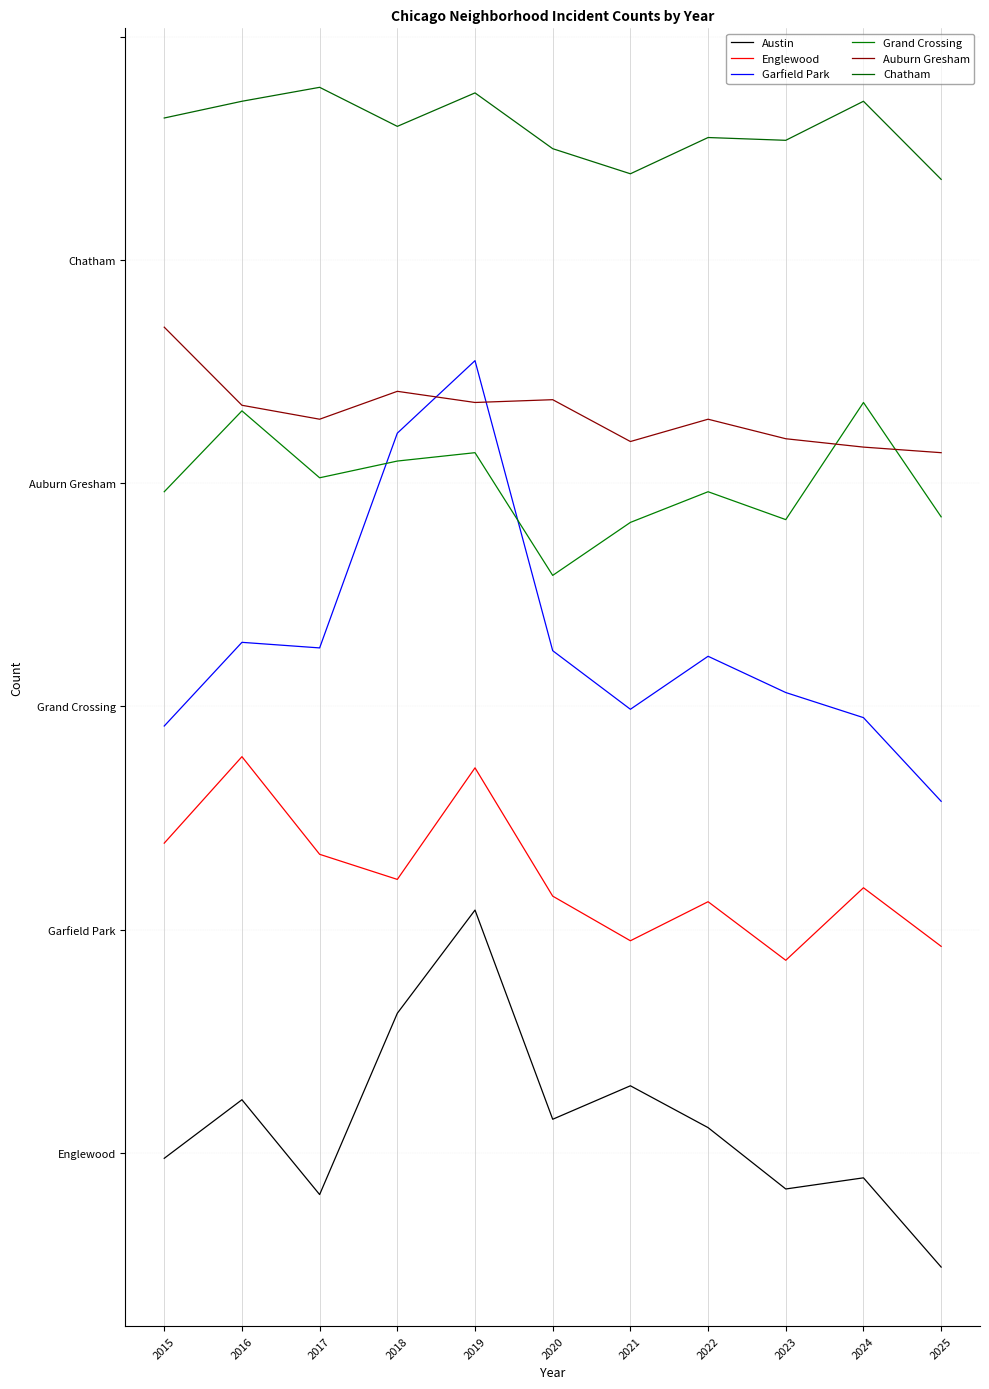

Does the chart display data point markers on the line(s)?

No